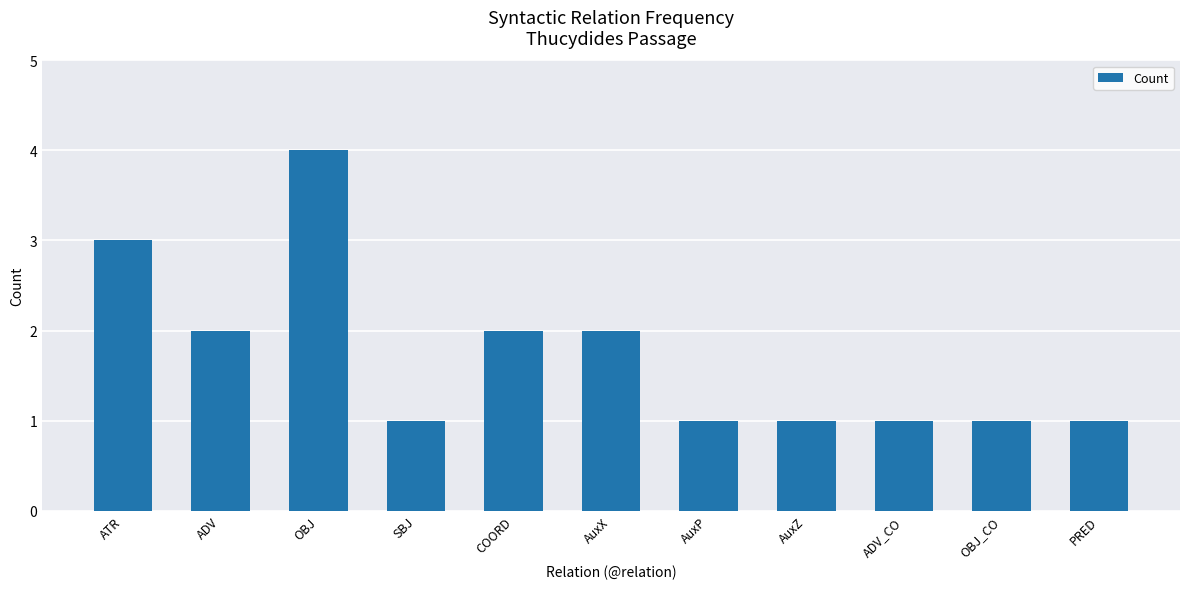

What is the label of the 6th bar from the right?

AuxX